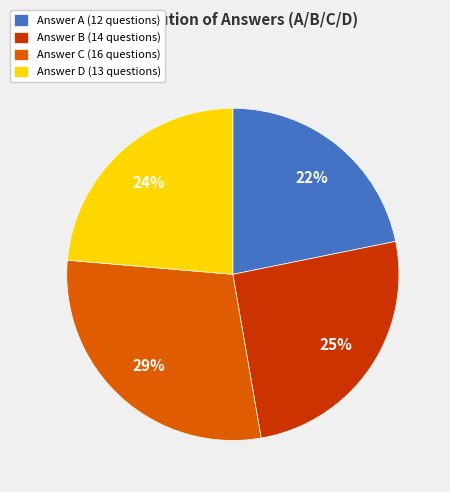

The Answer B (14 questions) slice represents 25% of the pie. True or false?

True